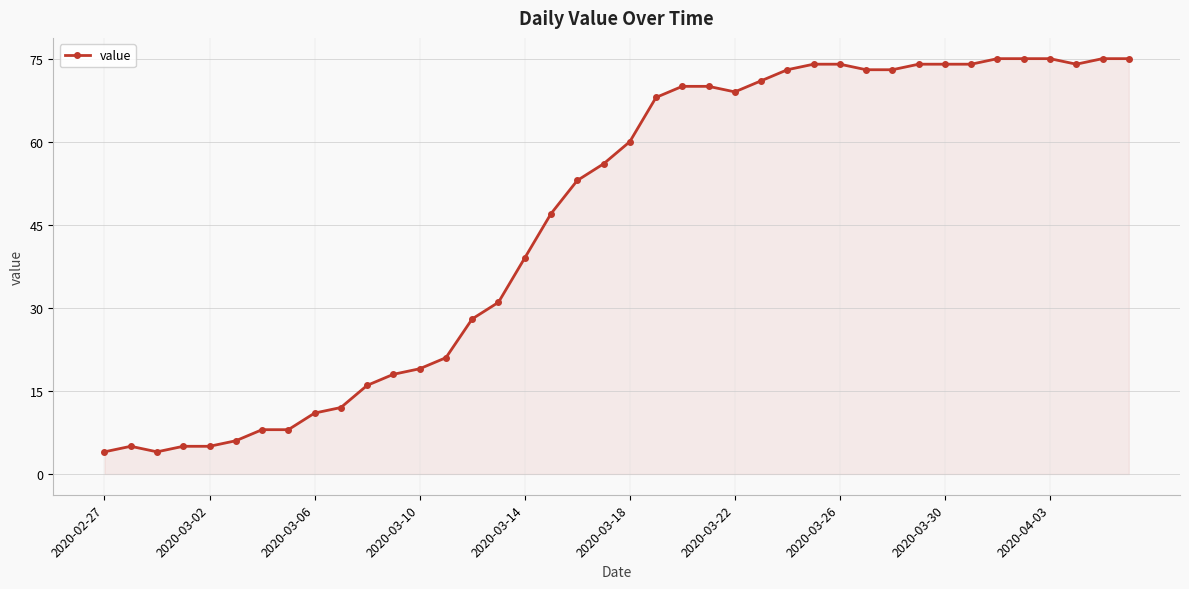

What is the sum of all values?

1842